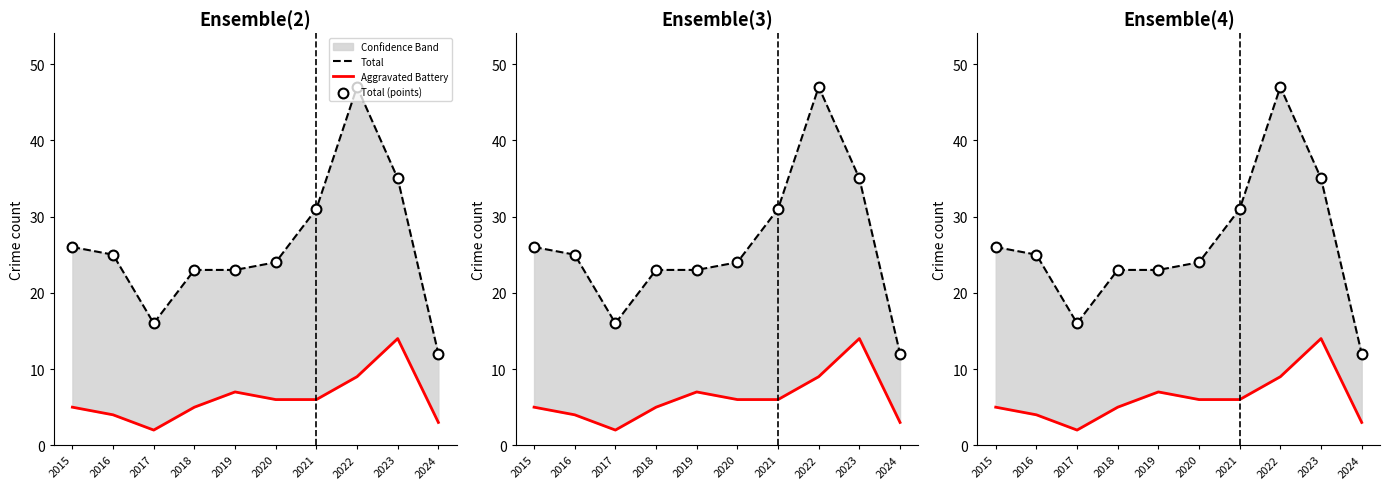

Is the value of Total (points) at 2022 greater than the value of Aggravated Battery at 2015?

Yes